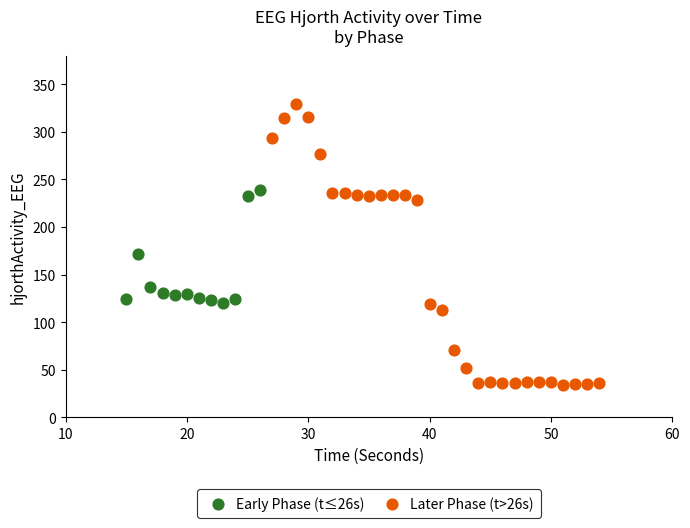

Which series has the widest spread of Y values?

Later Phase (t>26s)